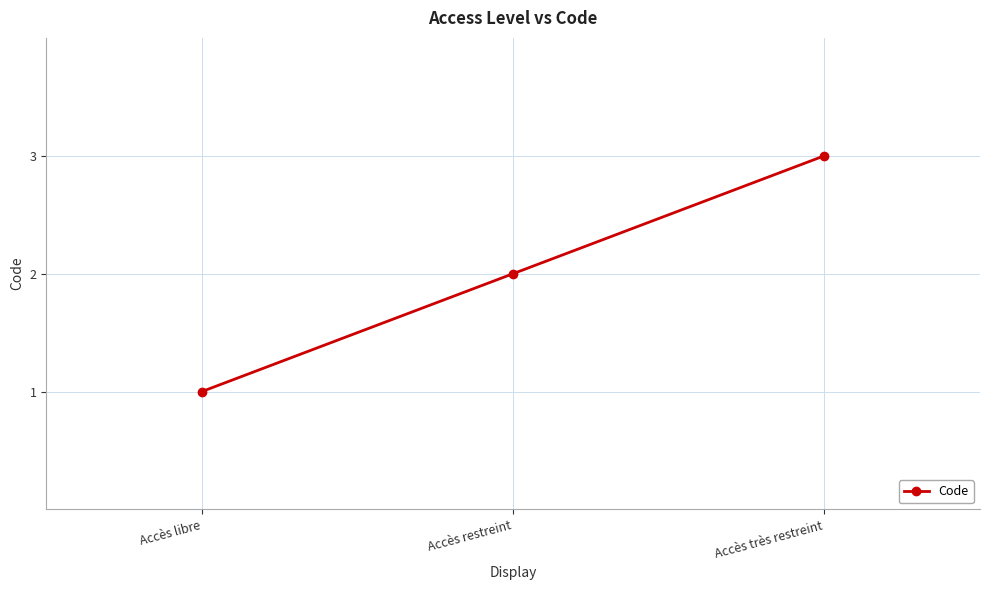

Reading right to left, what are all the values shown in this chart?

Accès très restreint=3	Accès restreint=2	Accès libre=1